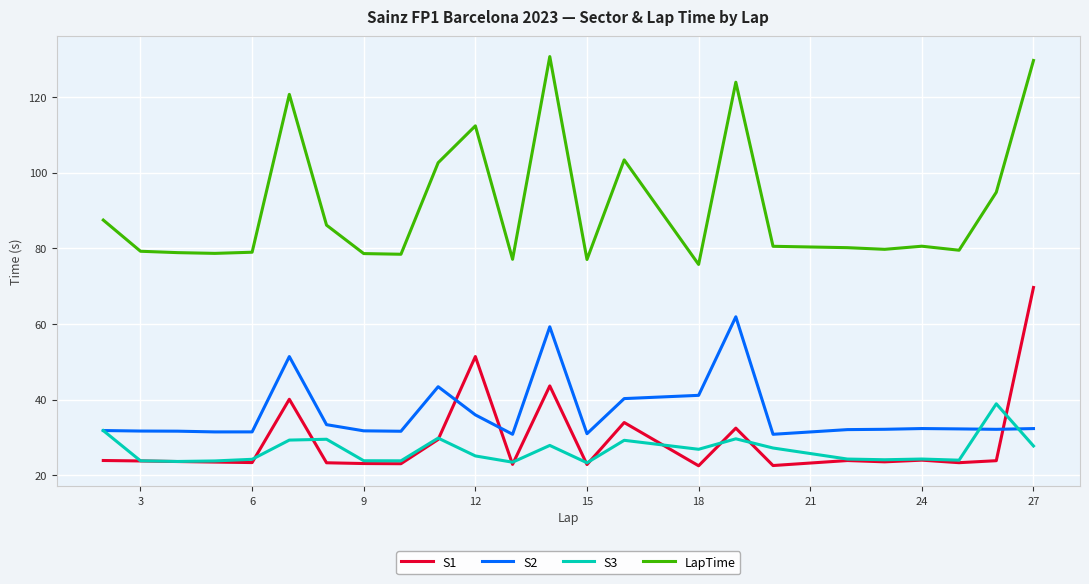

True or false: LapTime has more than 1 interior local peaks.

True